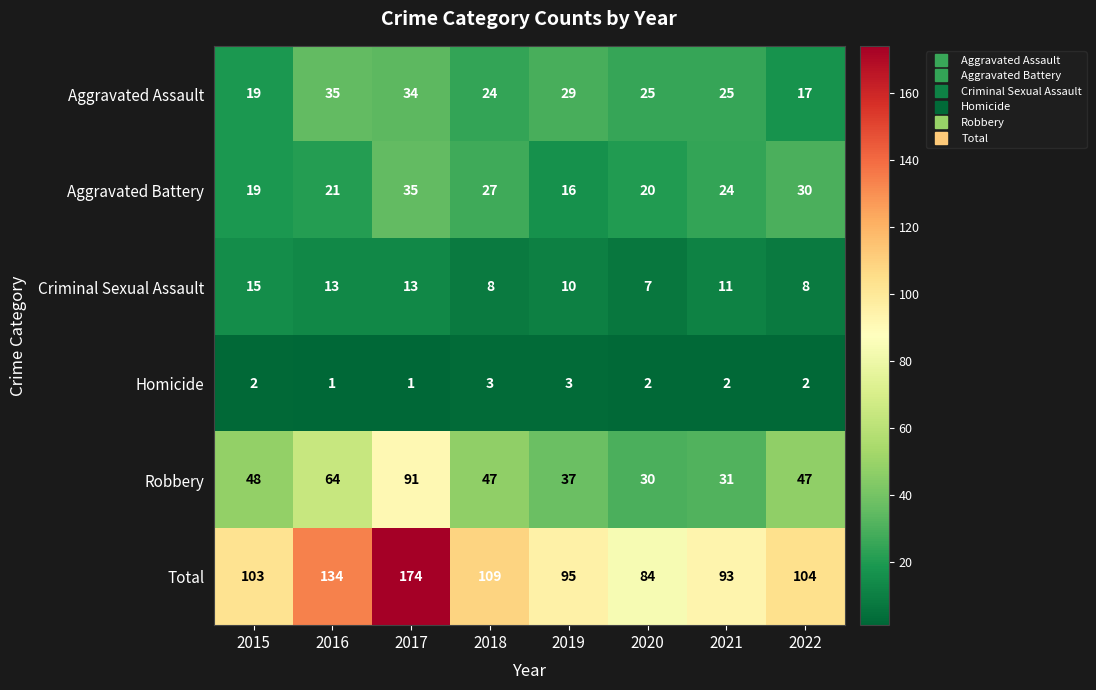

Read the Robbery value at 2020, to the nearest 10.

30